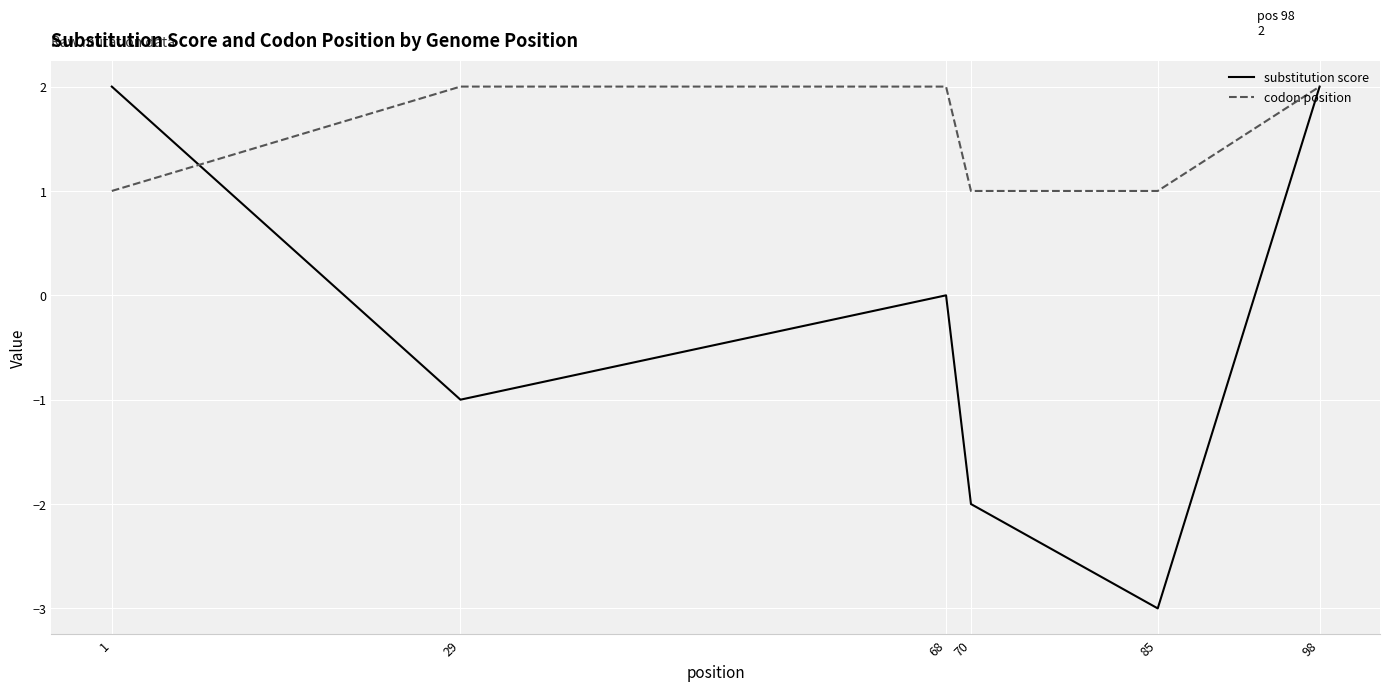

Which series has the largest total across all categories?

codon position